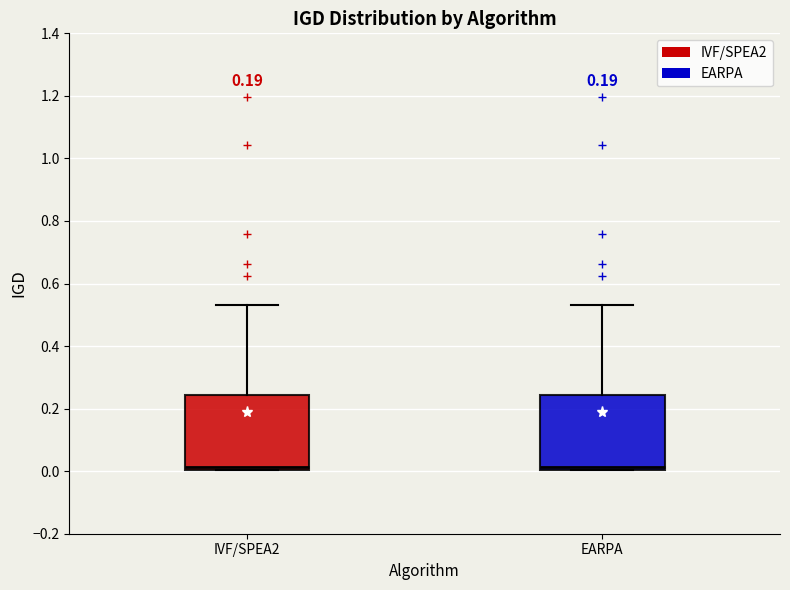

Where is the upper edge of the box for IVF/SPEA2 on the y-axis? The values are not printed on the chart, so give them approximately, as read against the axis.

0.24